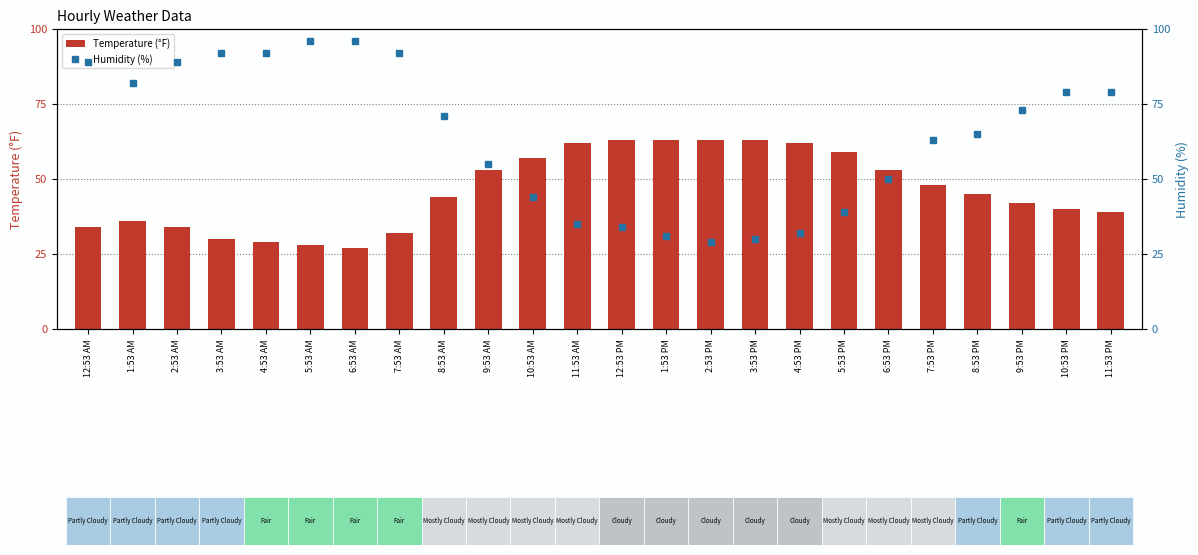

Rank the series by their average value, from lowest to highest.

Temperature (°F), Humidity (%)